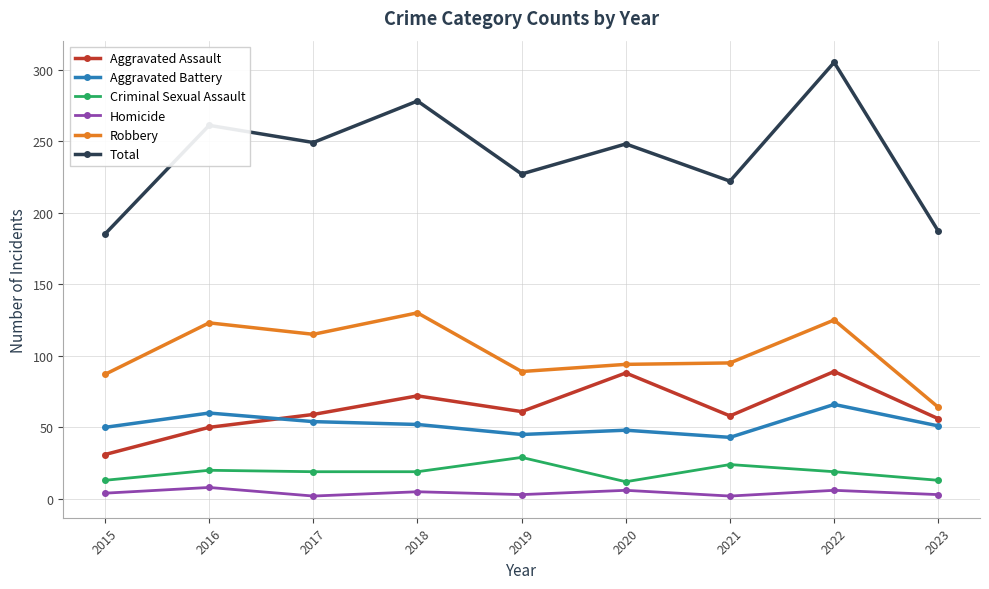

What is the total value across all series at 2017?

498